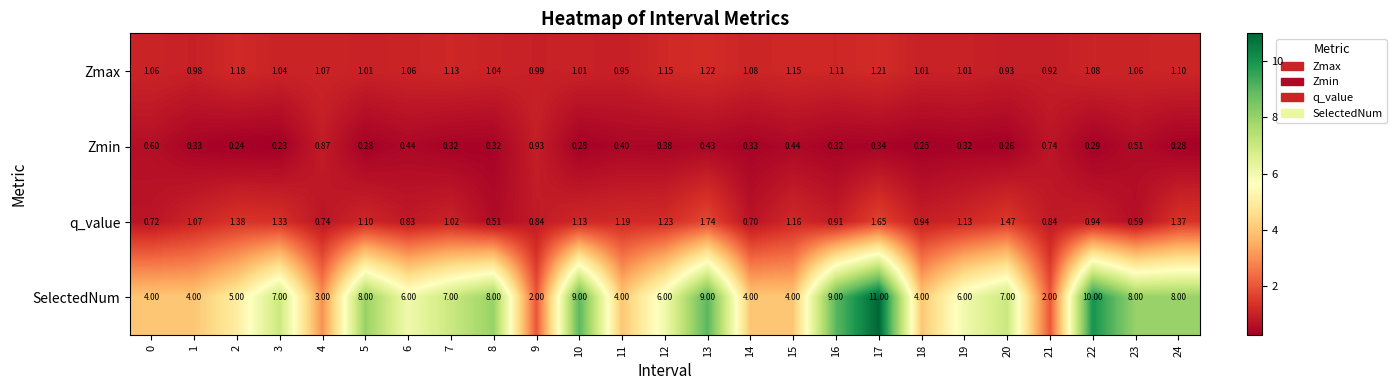

Which series changed the most between 13 and 14?

SelectedNum